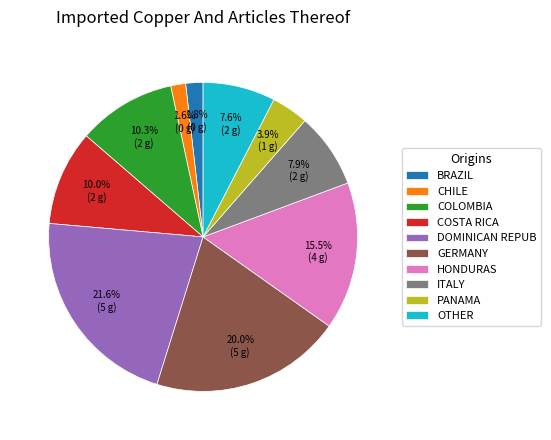

Which has a higher value, CHILE or DOMINICAN REPUB?

DOMINICAN REPUB